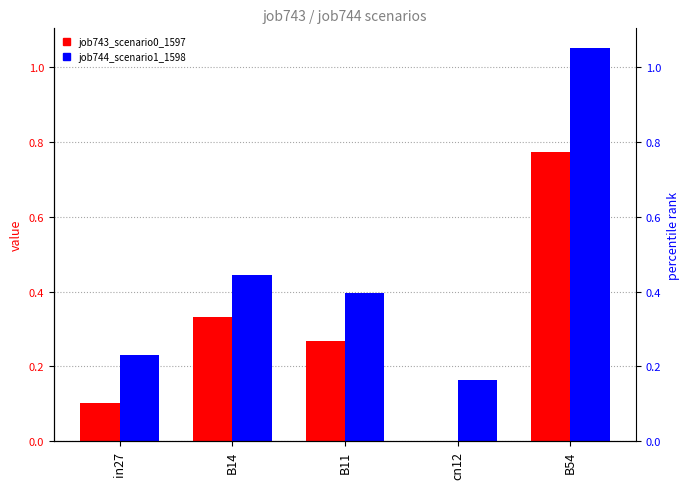

Reading left to right, list all the values displayed in this chart.

job743_scenario0_1597: 0.1	0.3	0.3	0.0	0.8
job744_scenario1_1598: 0.2	0.4	0.4	0.2	1.1